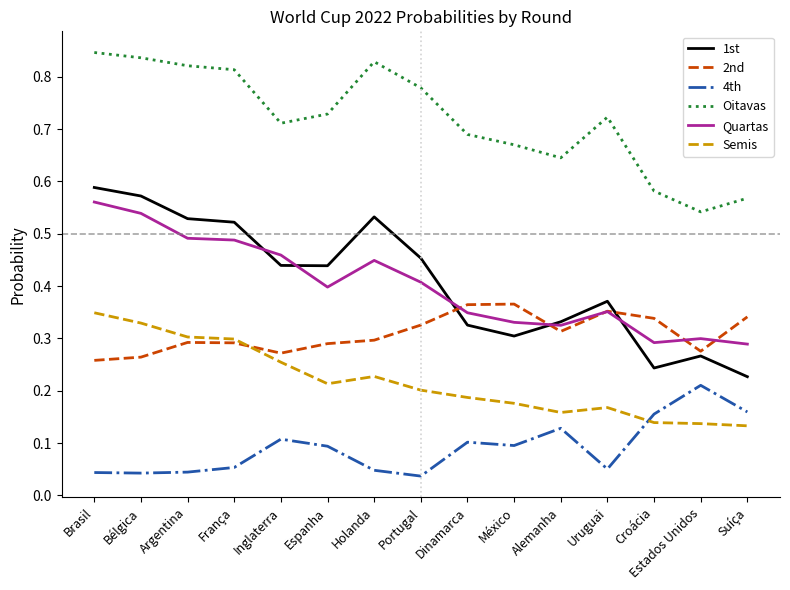

True or false: Quartas has more than 1 interior local peaks.

True